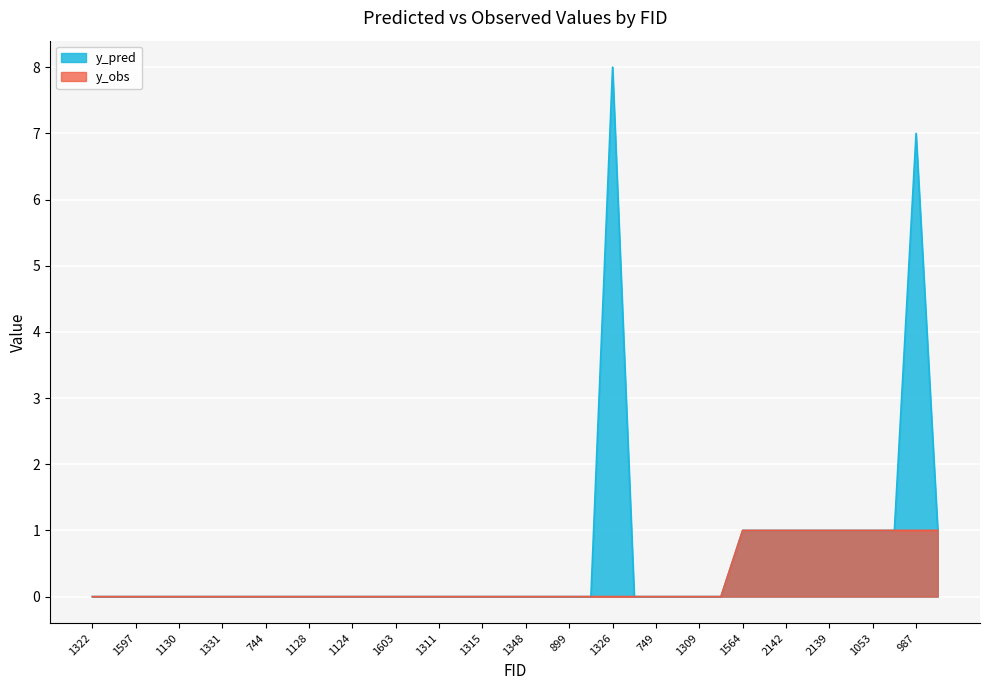

Between 1700 and 2139, which is larger?

1700